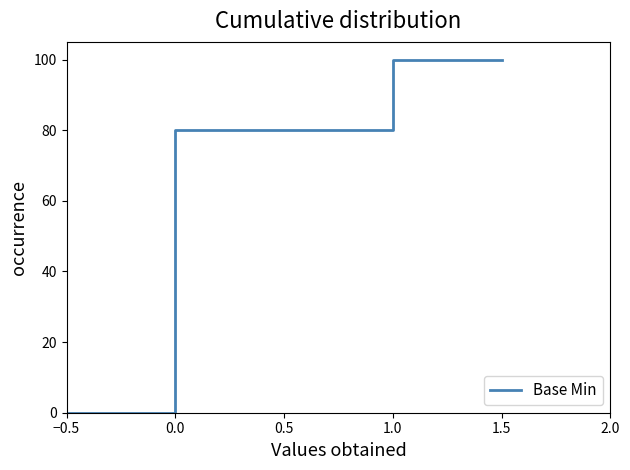

What position from the left is 2.0?

6